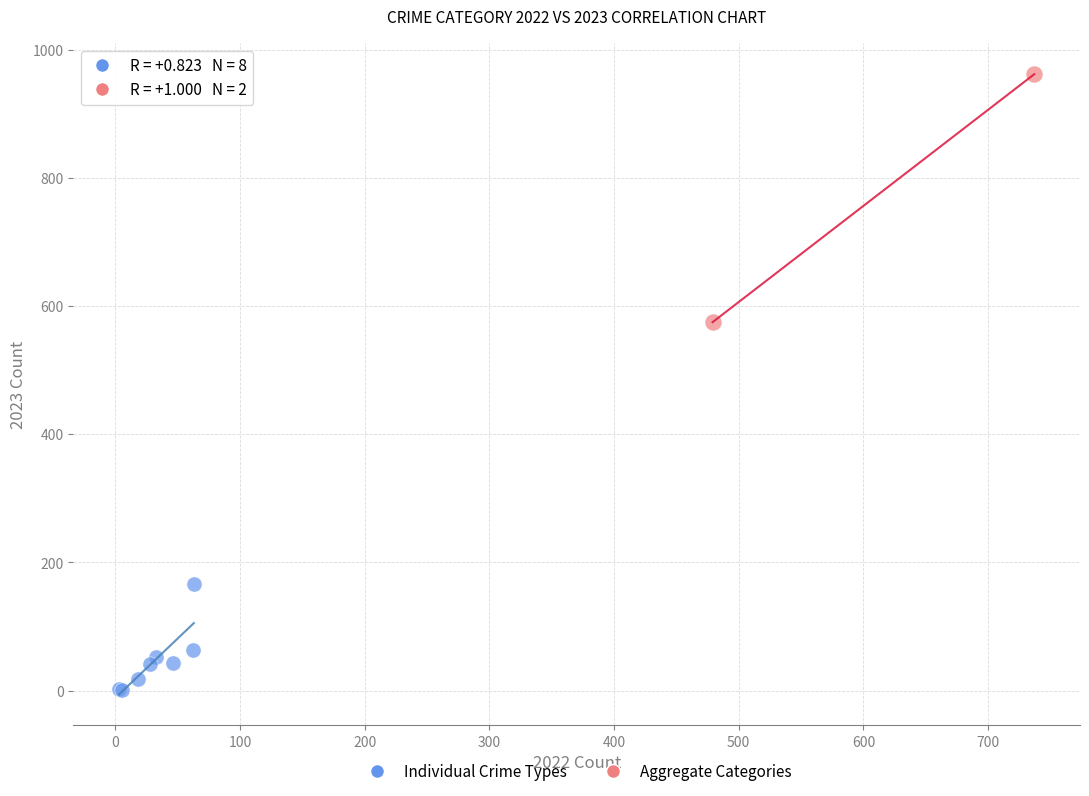

Which series contains the lowest Y value?

Individual Crime Types